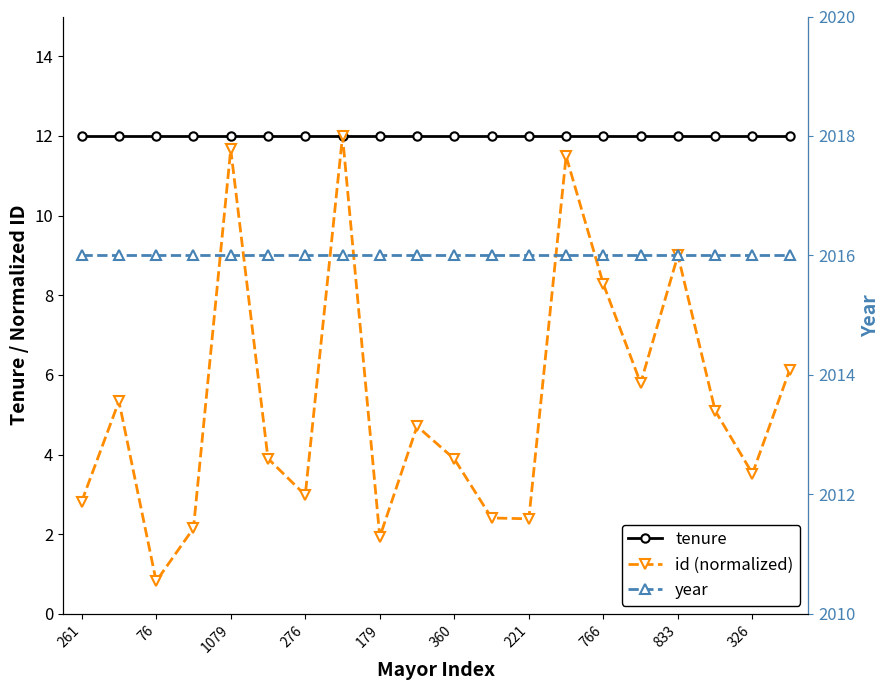

True or false: year and id (normalized) intersect in this chart.

False